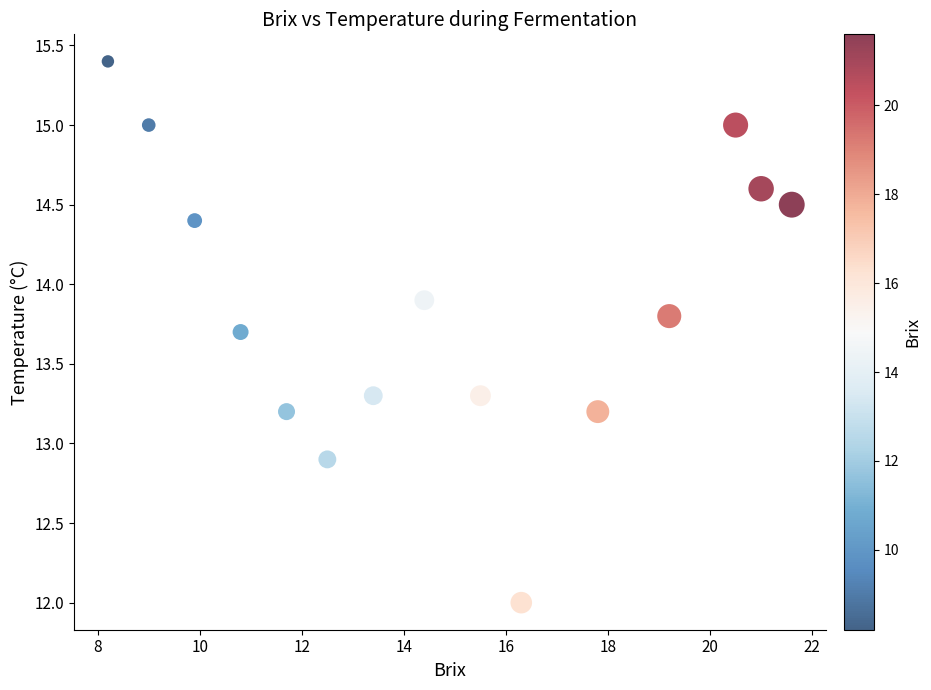

What is the range of Y values (max minus min)?

3.4